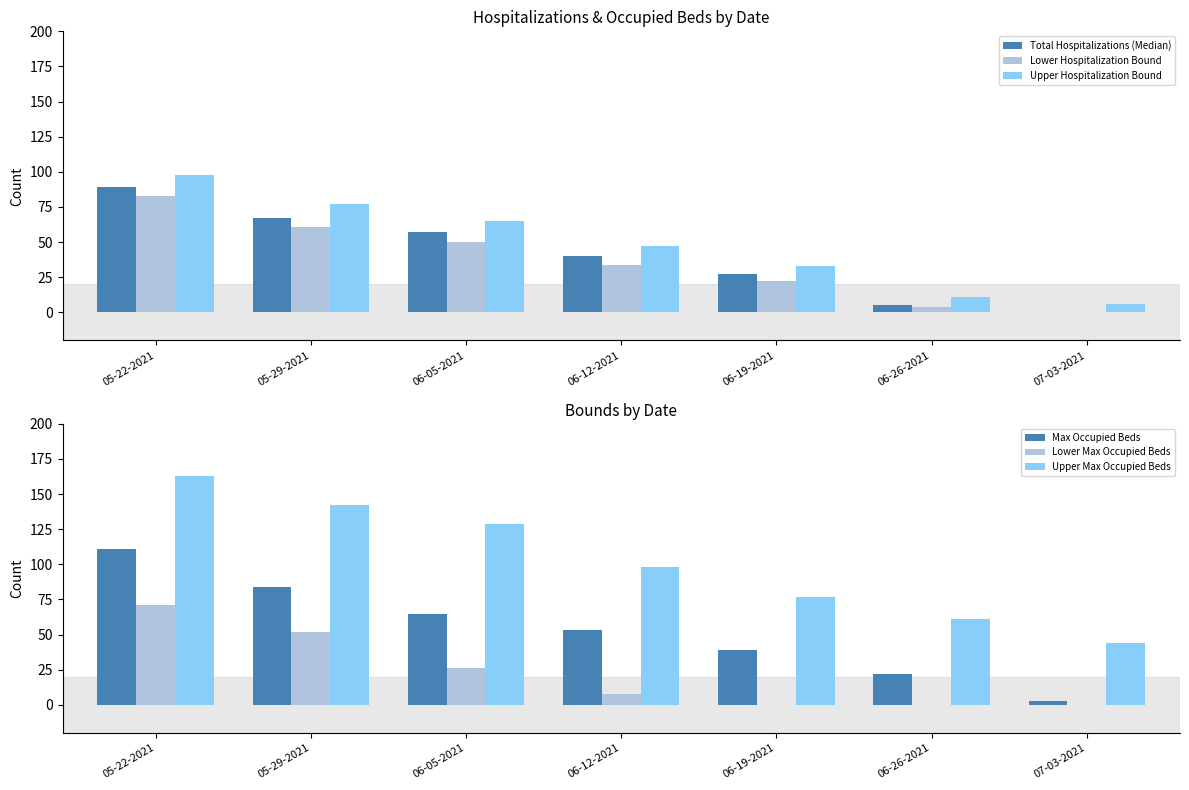

What is the label of the 1st bar from the left?

05-22-2021